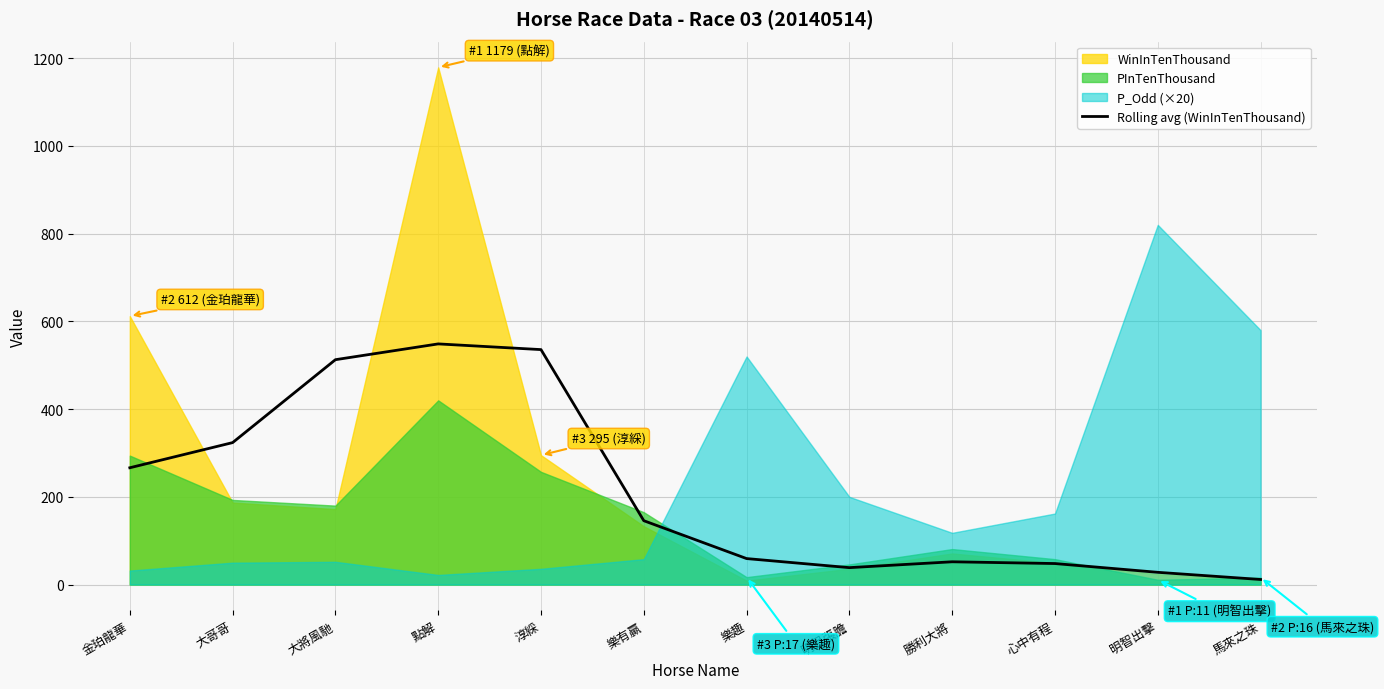

Read the Rolling avg (WinInTenThousand) value at 大將風馳.

512.7